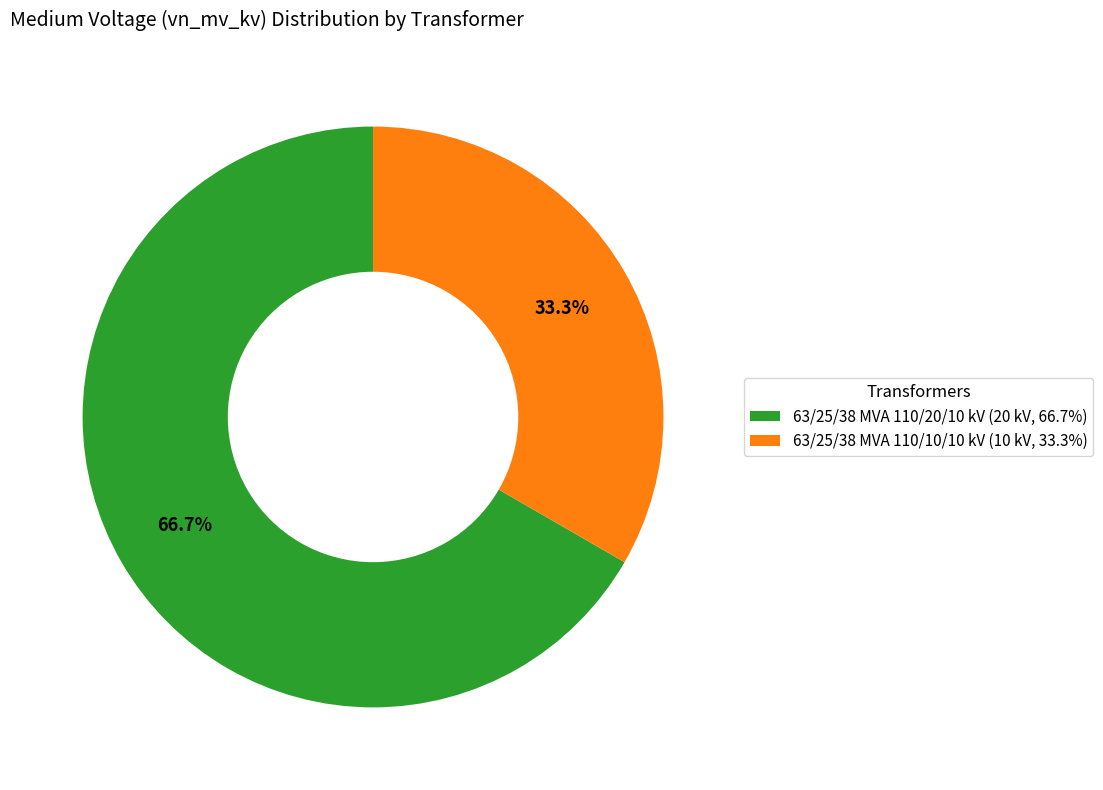

True or false: 63/25/38 MVA 110/20/10 kV accounts for 74% of the total.

False